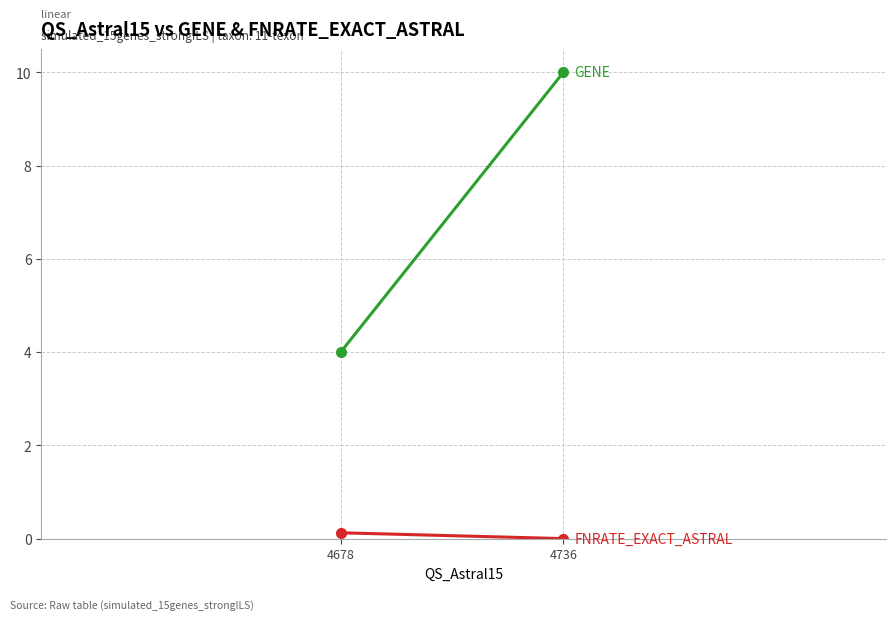

What is the difference between the FNRATE_EXACT_ASTRAL values at 4678 and 4736?

0.1